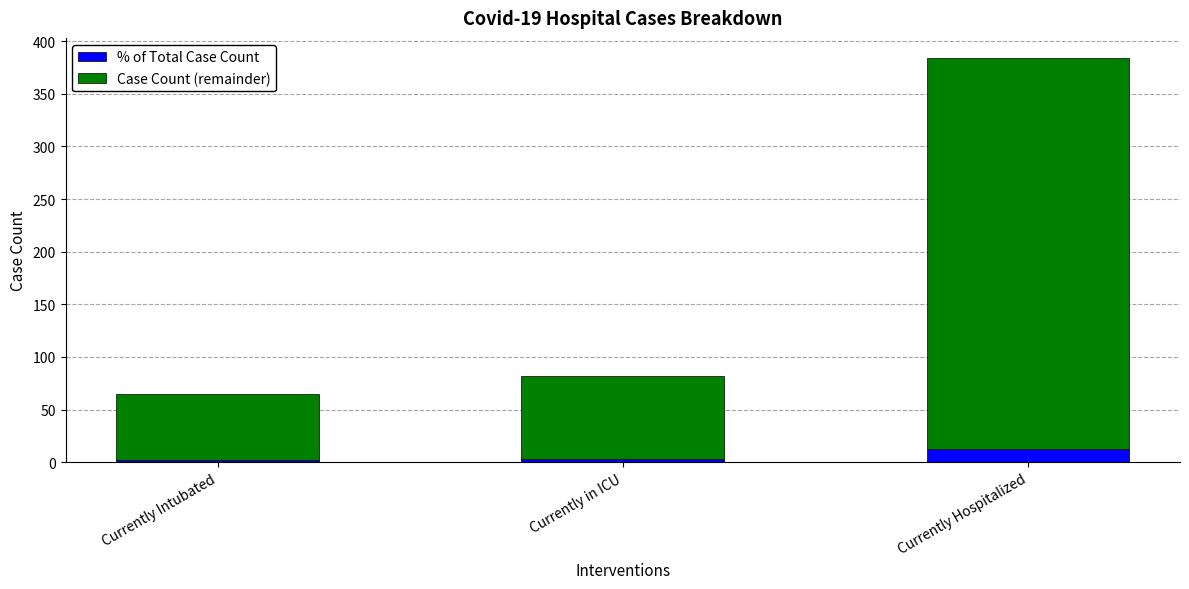

At which category is the sum across all series the highest?

Currently Hospitalized